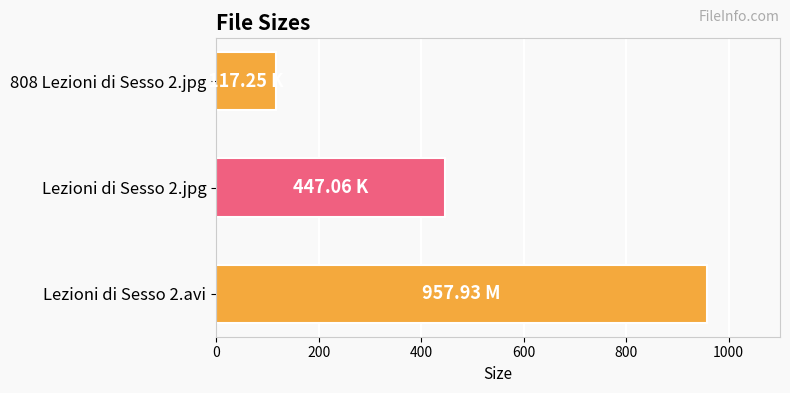

Rank the categories by value from highest to lowest.

Lezioni di Sesso 2.avi, Lezioni di Sesso 2.jpg, 808 Lezioni di Sesso 2.jpg